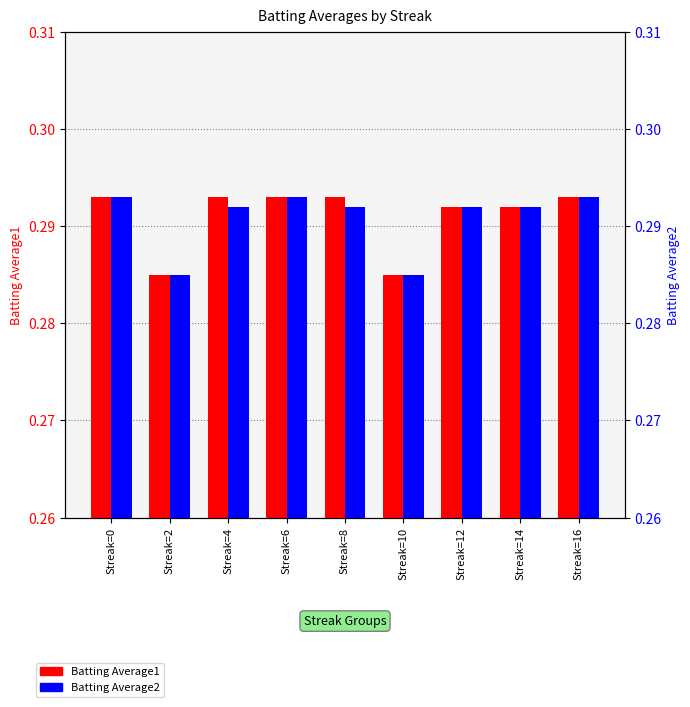

The value of Batting Average2 at Streak=8 is 0.1. True or false?

False